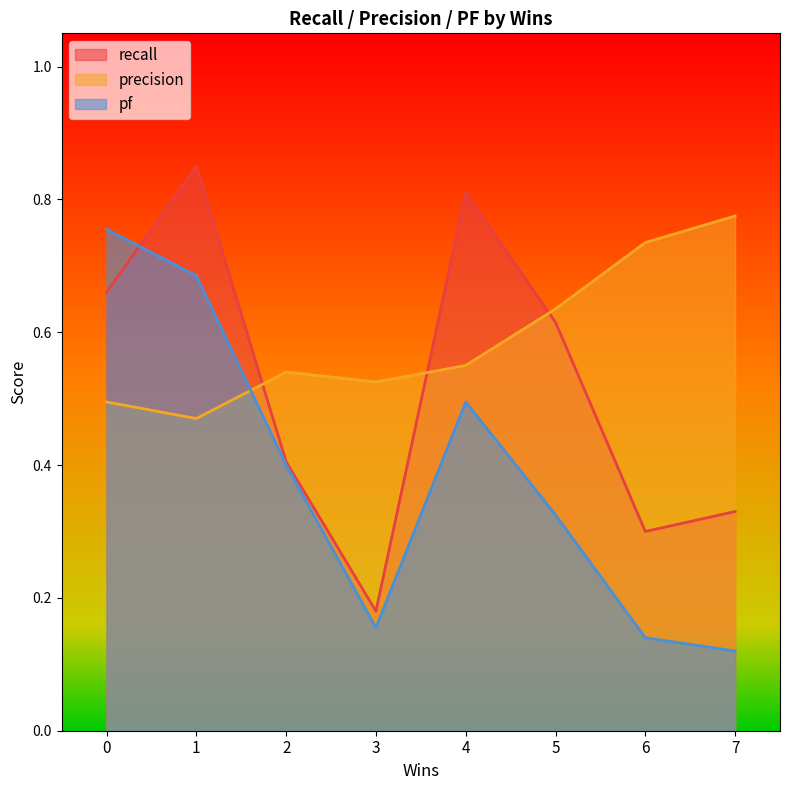

List the labels in order of recall value, largest first.

1, 4, 0, 5, 2, 7, 6, 3